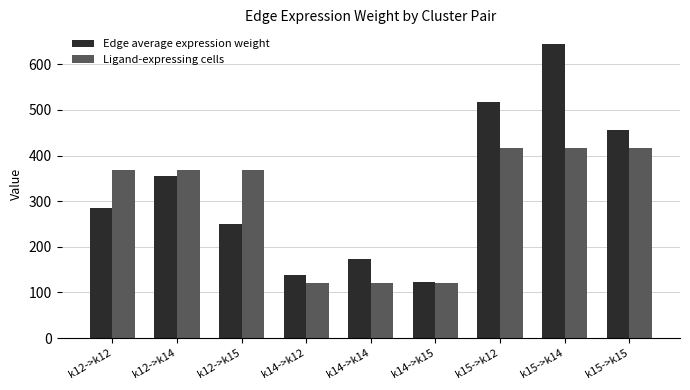

Which series has the largest total across all categories?

Edge average expression weight